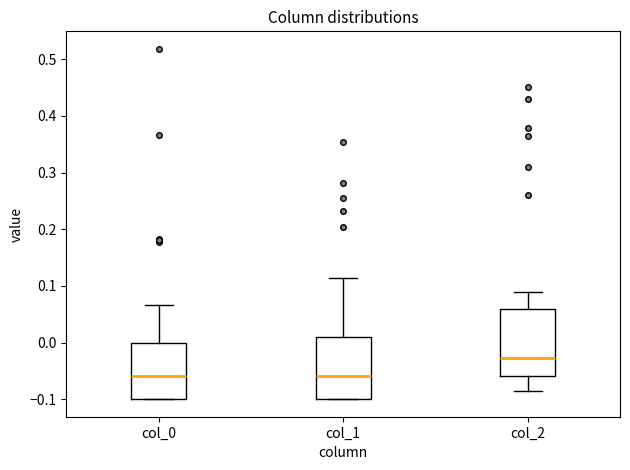

Reading left to right, read every box against the y-axis: the position of its median line, the range the box covers, and the ends of its whiskers. The values are not printed on the chart, so give them approximately, as read against the axis.

col_0: median -0.06, box -0.10 to 0.00, whiskers -0.10 to 0.07
col_1: median -0.06, box -0.10 to 0.01, whiskers -0.10 to 0.11
col_2: median -0.03, box -0.06 to 0.06, whiskers -0.09 to 0.09